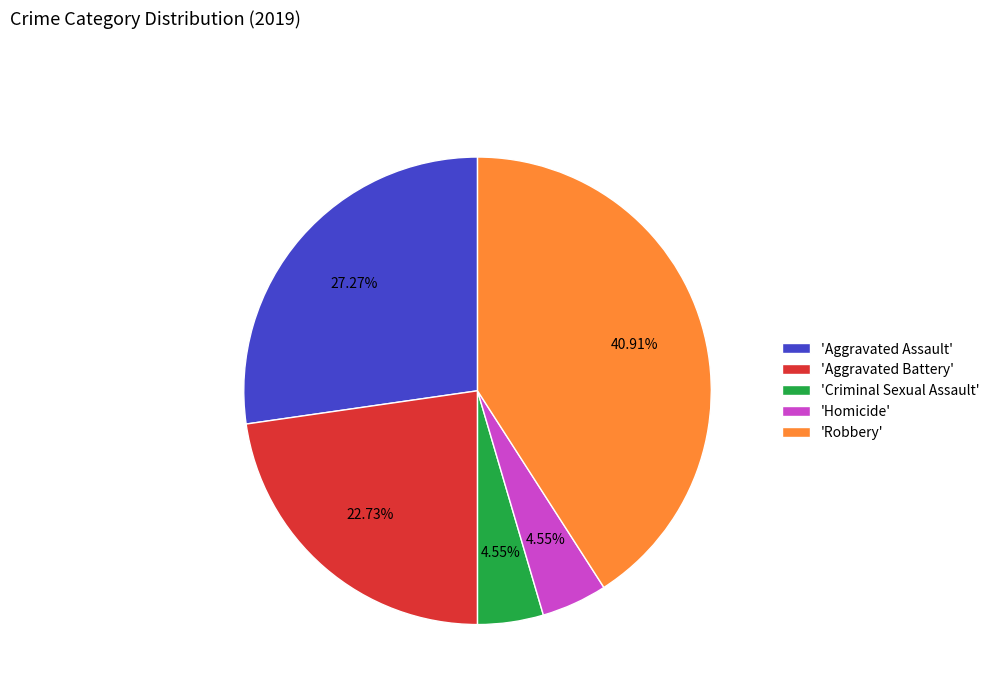

Between 'Homicide' and 'Aggravated Assault', which is larger?

'Aggravated Assault'